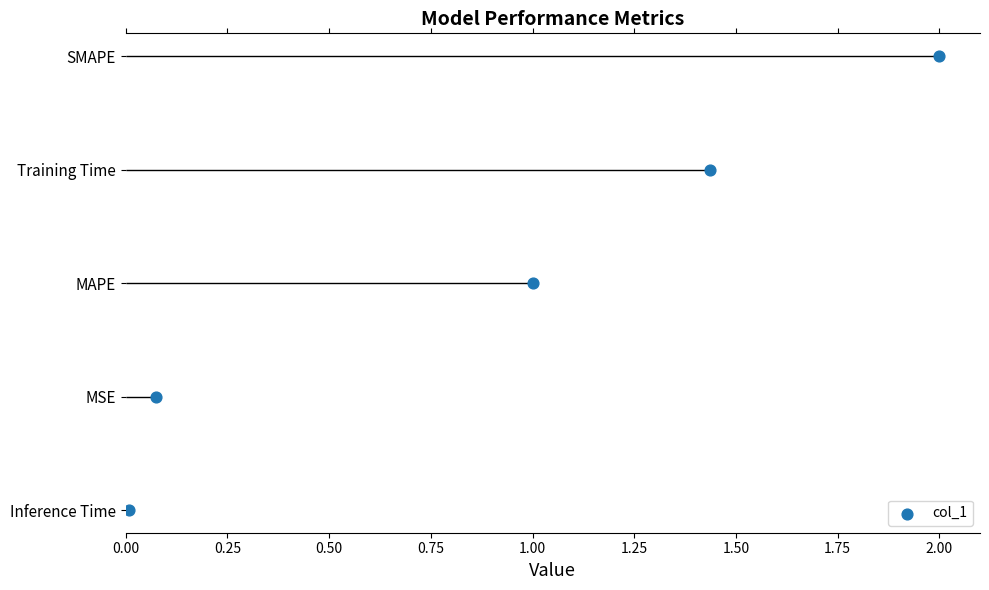

What is the change in value from 0.00 to 1.00?

+4